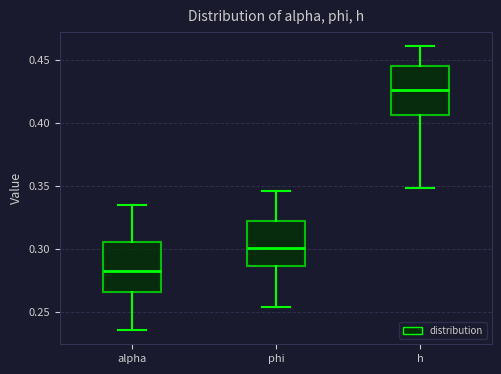

Where does the lower whisker of the box for phi end on the y-axis? The values are not printed on the chart, so give them approximately, as read against the axis.

0.255